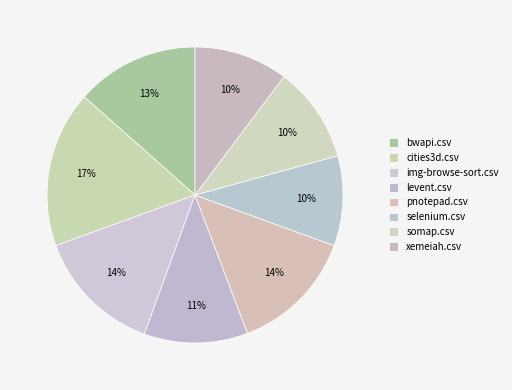

To the nearest percent, what is the average slice percentage?

12%